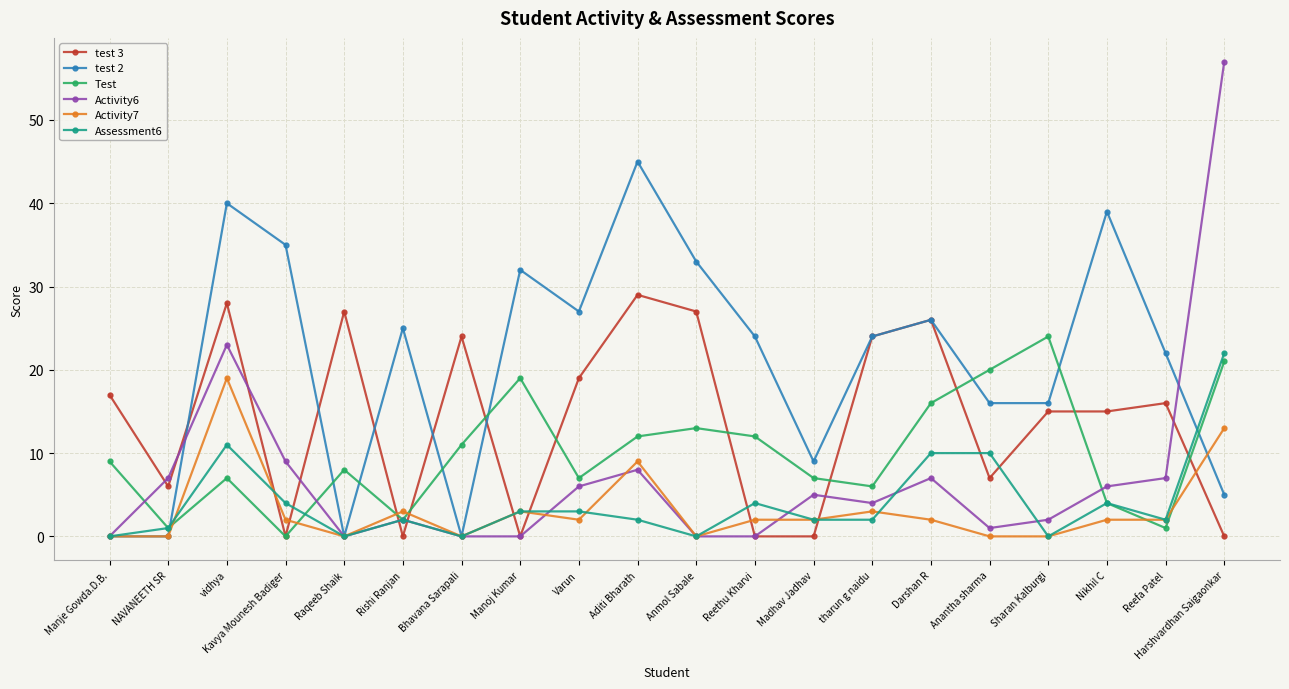

How many series are shown in this chart?

6